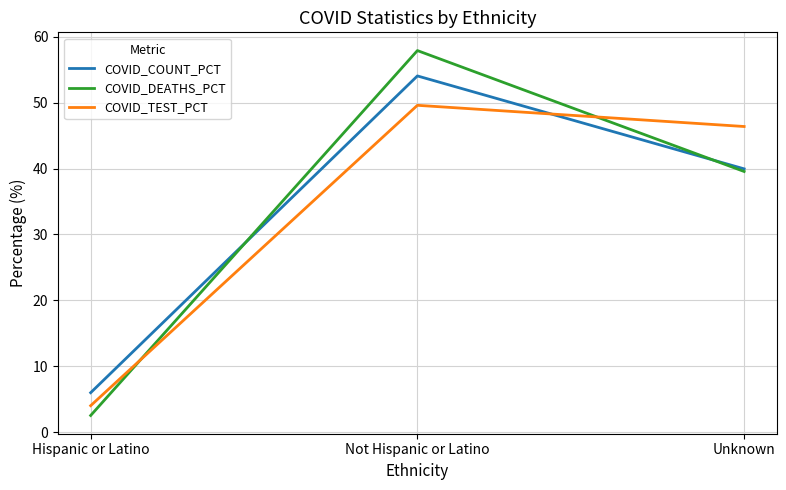

What is the difference between the maximum and minimum values in the COVID_COUNT_PCT series?

48.1